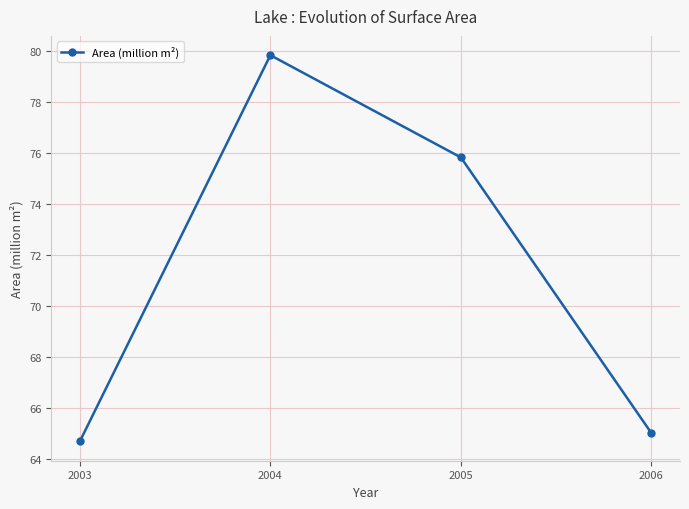

At which label does the data first exceed 75?

2004